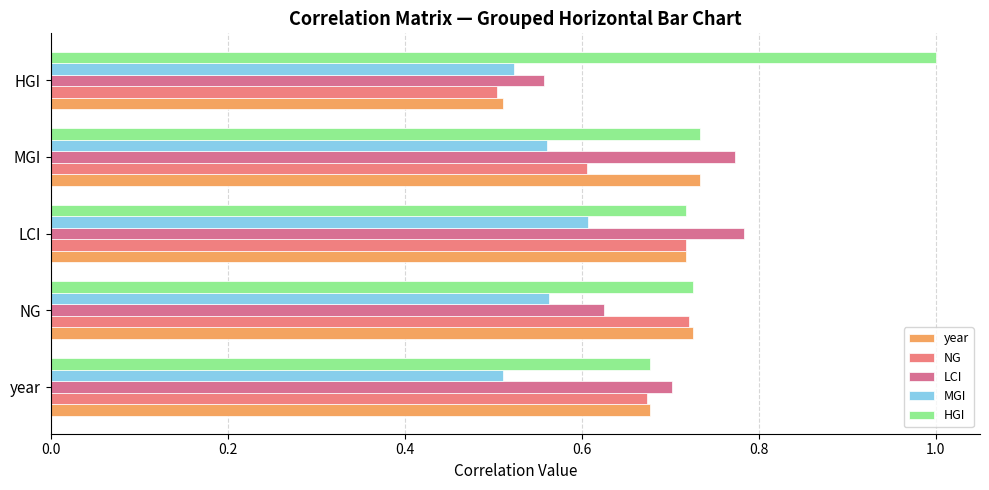

What is the difference between the maximum and second lowest values in the NG series?

0.1